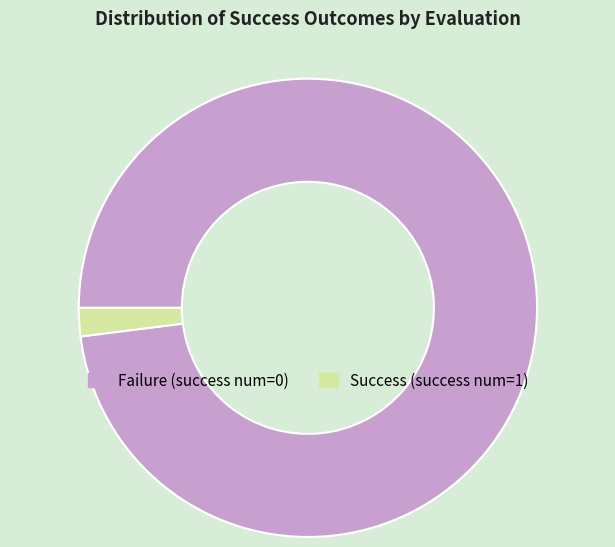

Is the sum of Failure (success num=0) and Success (success num=1) greater than half?

Yes